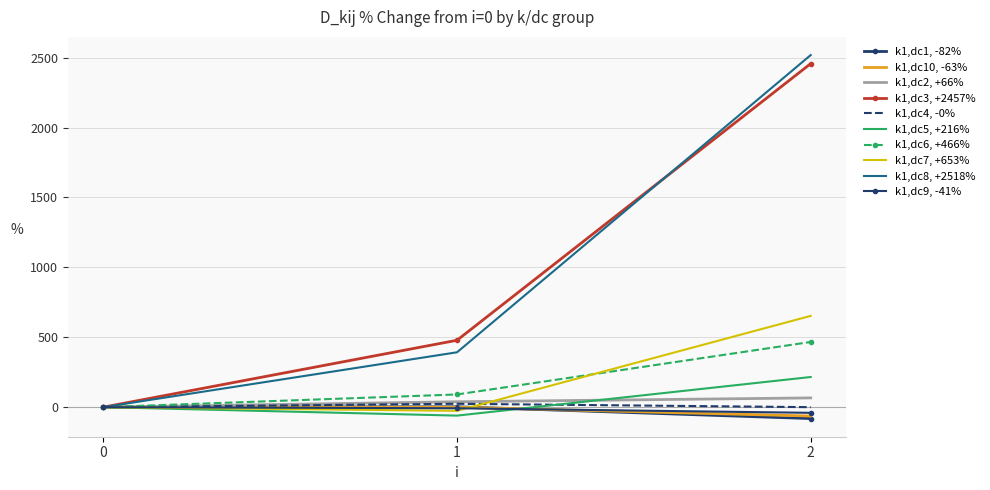

At which category does the chart reach its minimum across all series?

2